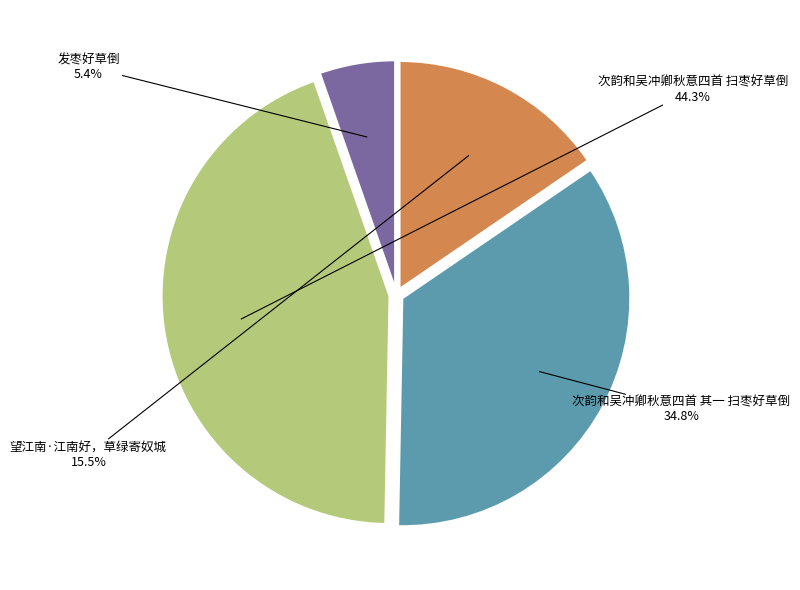

Does any single category account for the majority?

No